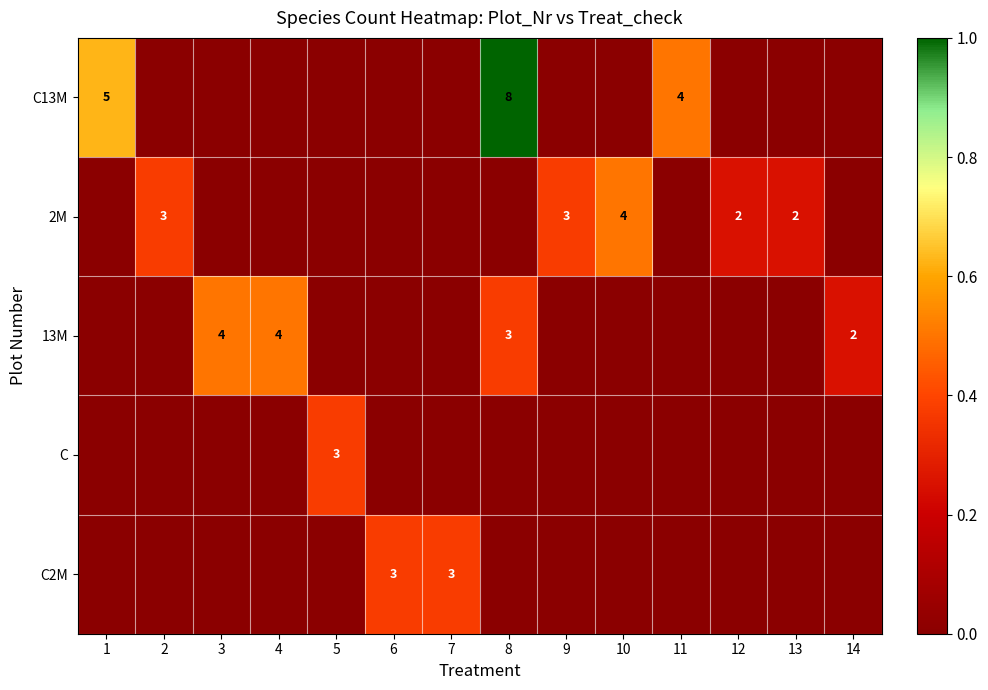

At how many categories does at least one series exceed 0?

14